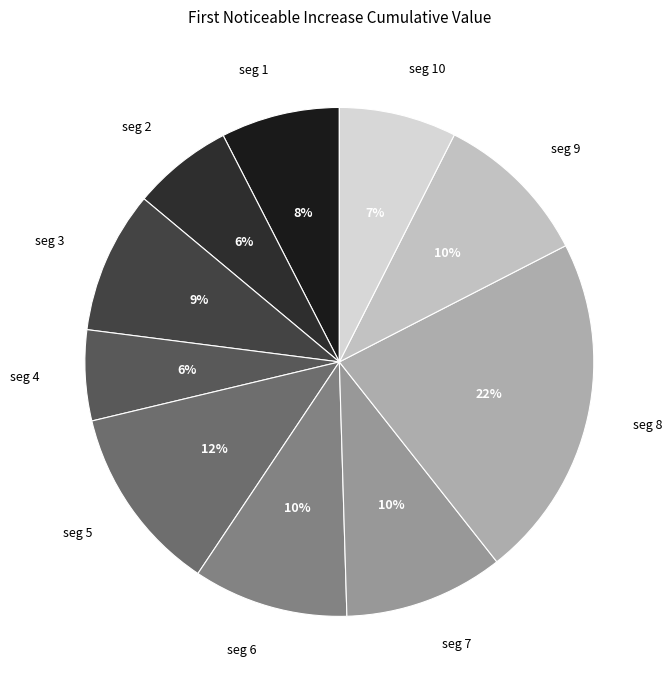

To the nearest percent, what percentage of the pie is seg 4?

6%